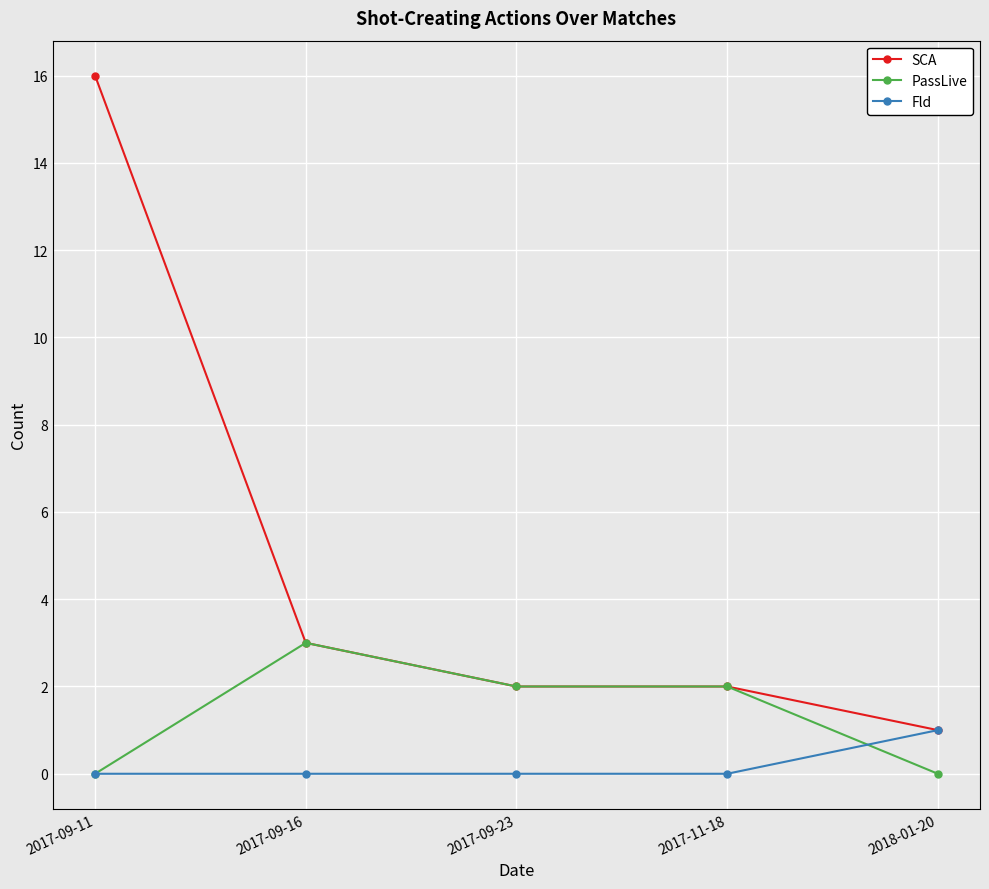

True or false: PassLive has more than 0 interior local peaks.

True